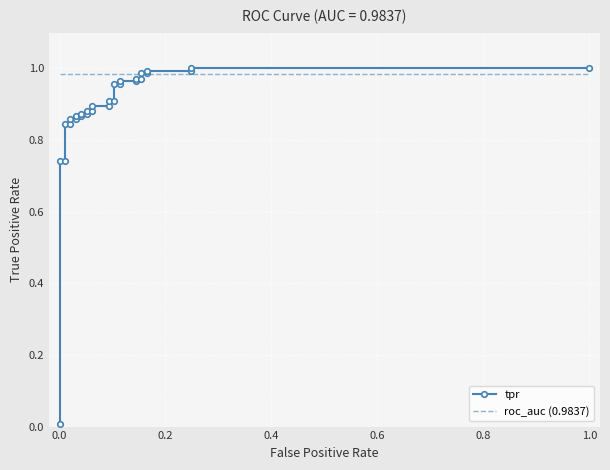

Is the value of roc_auc (0.9837) at 14 greater than the value of tpr at 21?

Yes